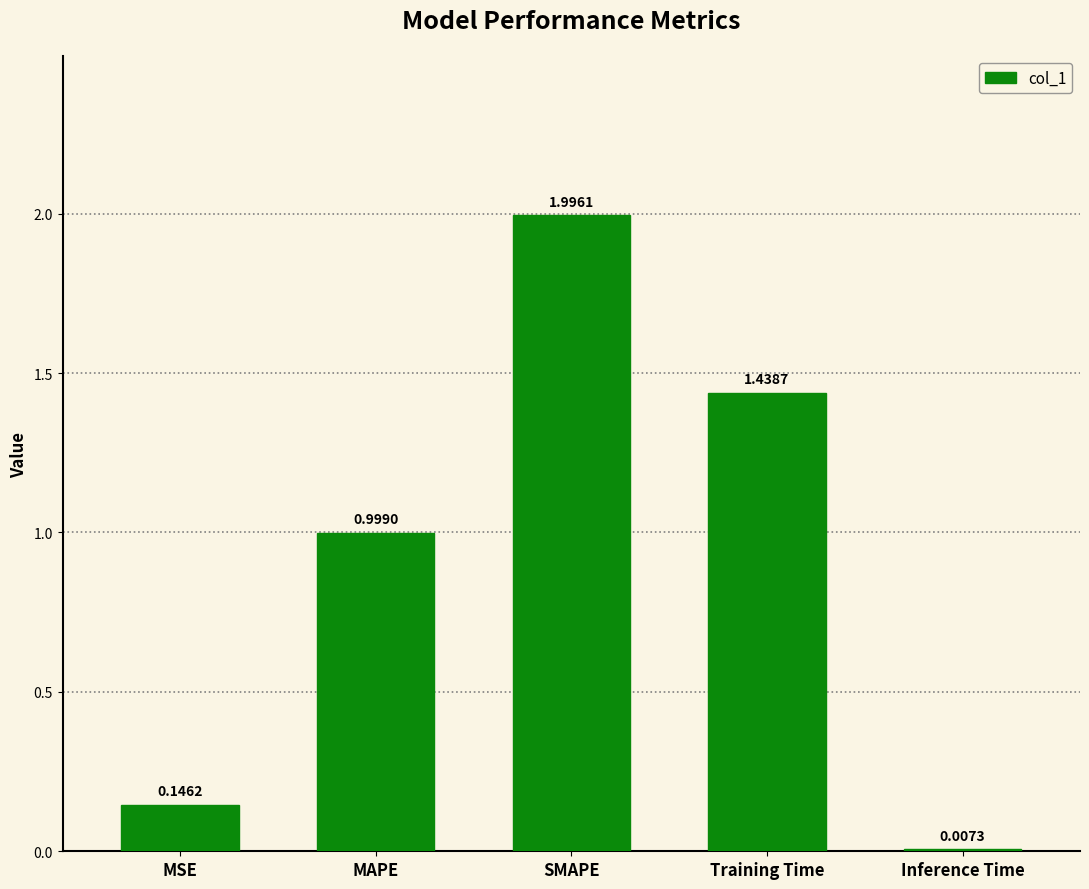

What is the change in value from SMAPE to Training Time?

-0.6